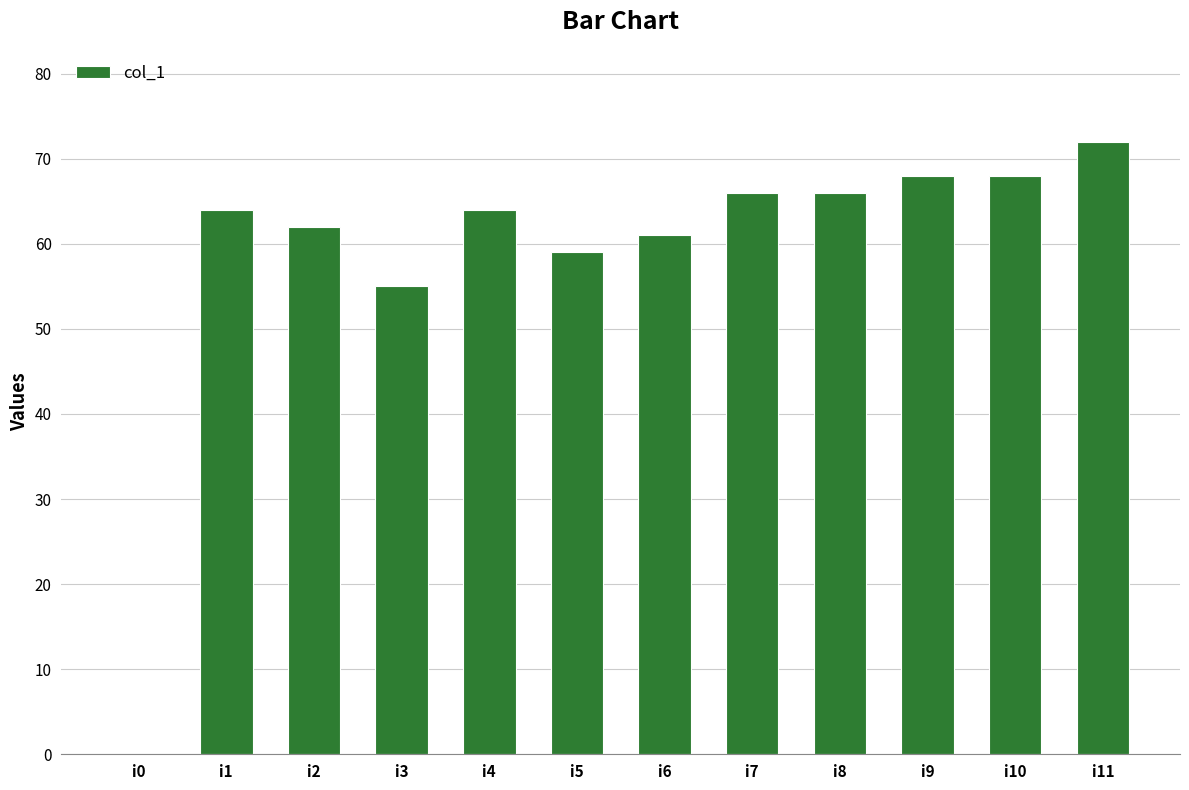

Where is the data nearest to the value 36?

i3